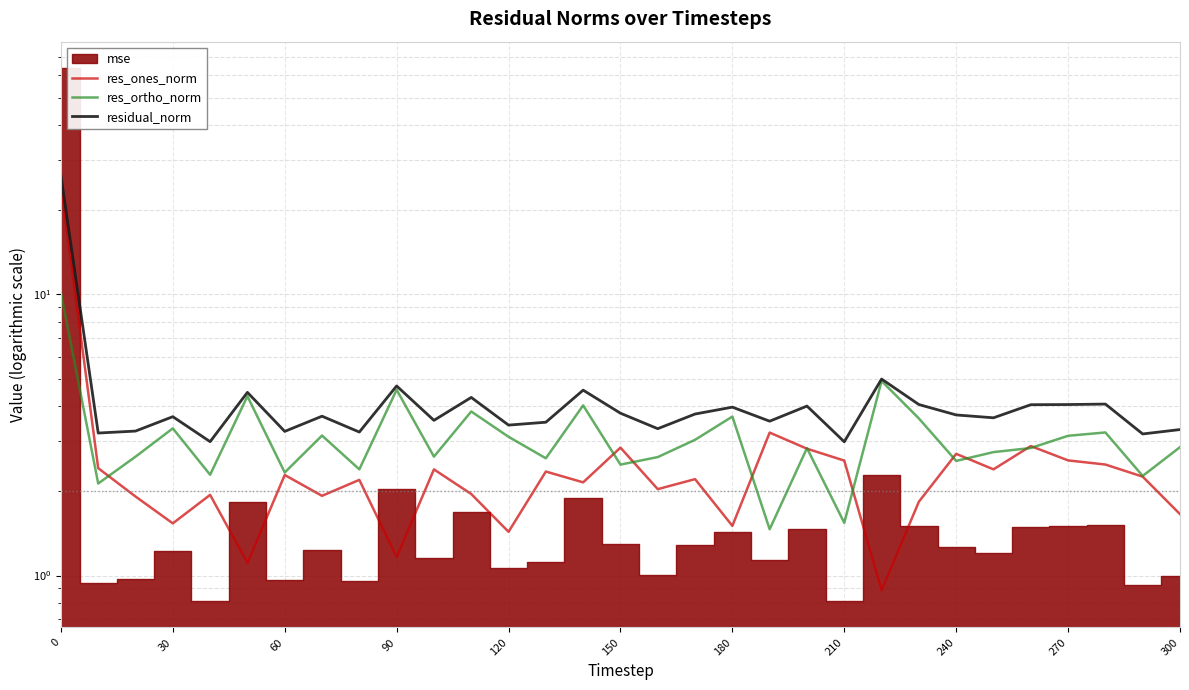

Which series changed the most between 30 and 90?

res_ortho_norm